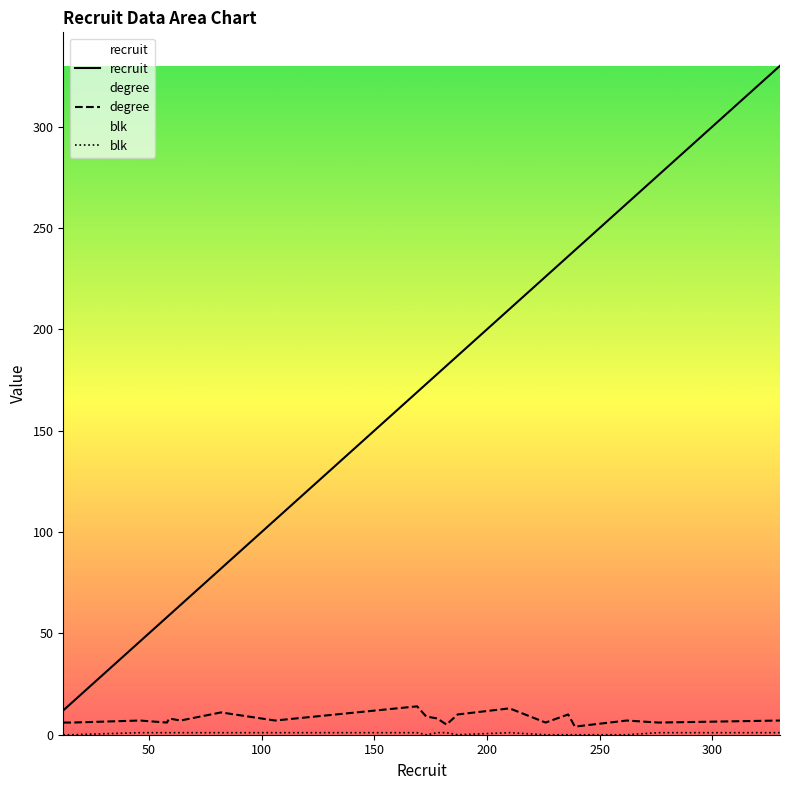

Which category has the lowest value across all series?

12